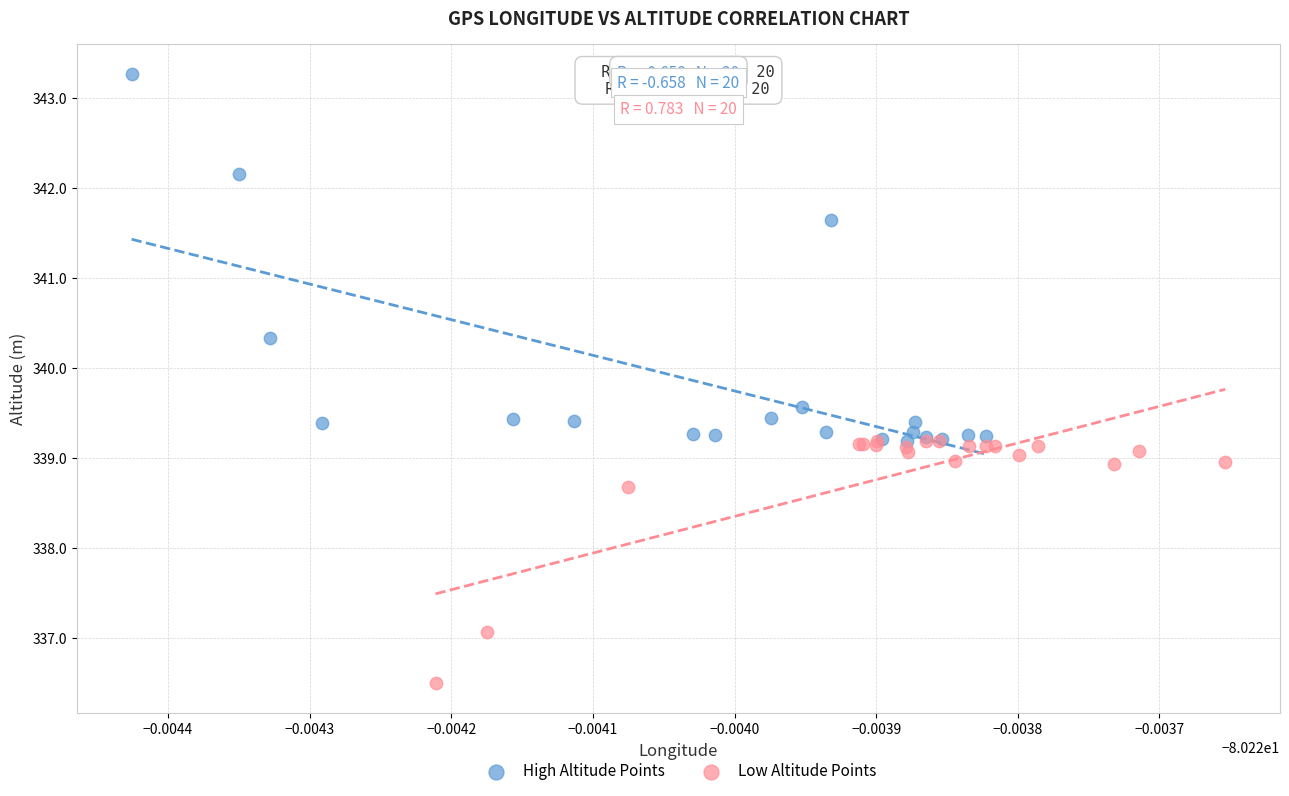

Which series contains the highest Y value?

High Altitude Points